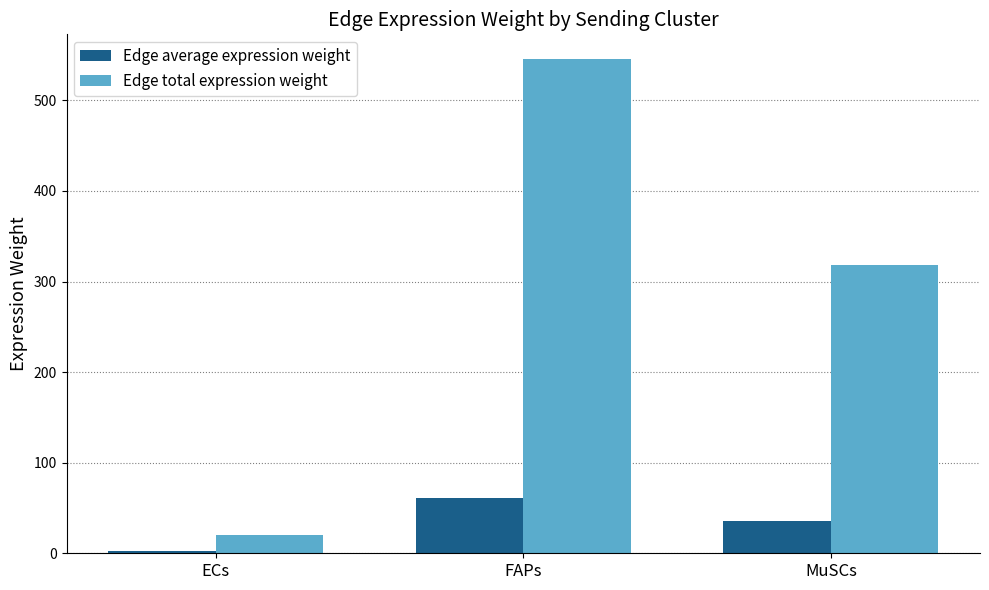

Rank the categories by Edge total expression weight value from lowest to highest.

ECs, MuSCs, FAPs